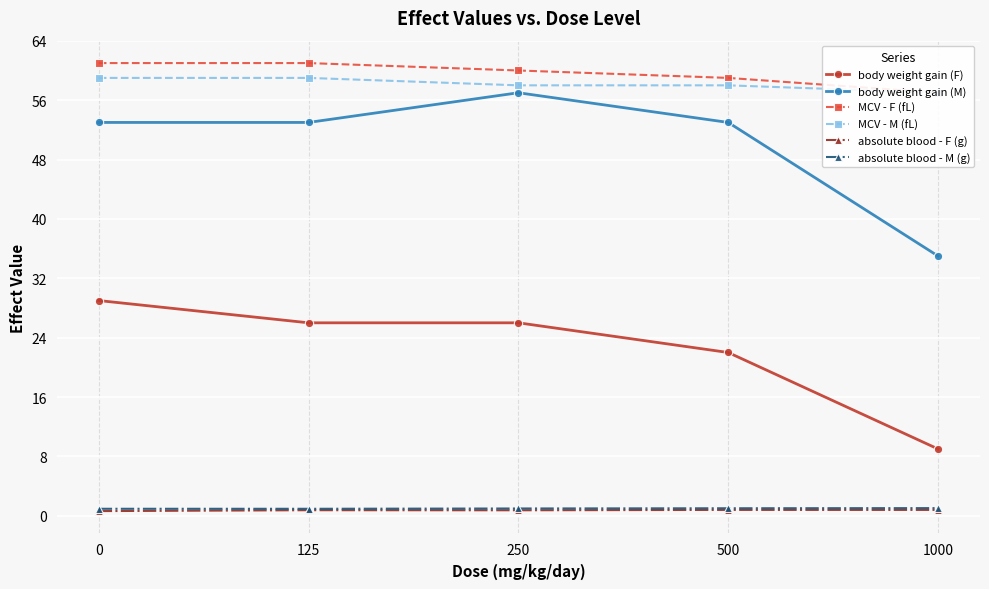

True or false: body weight gain (F) and MCV - F (fL) cross at least once.

False